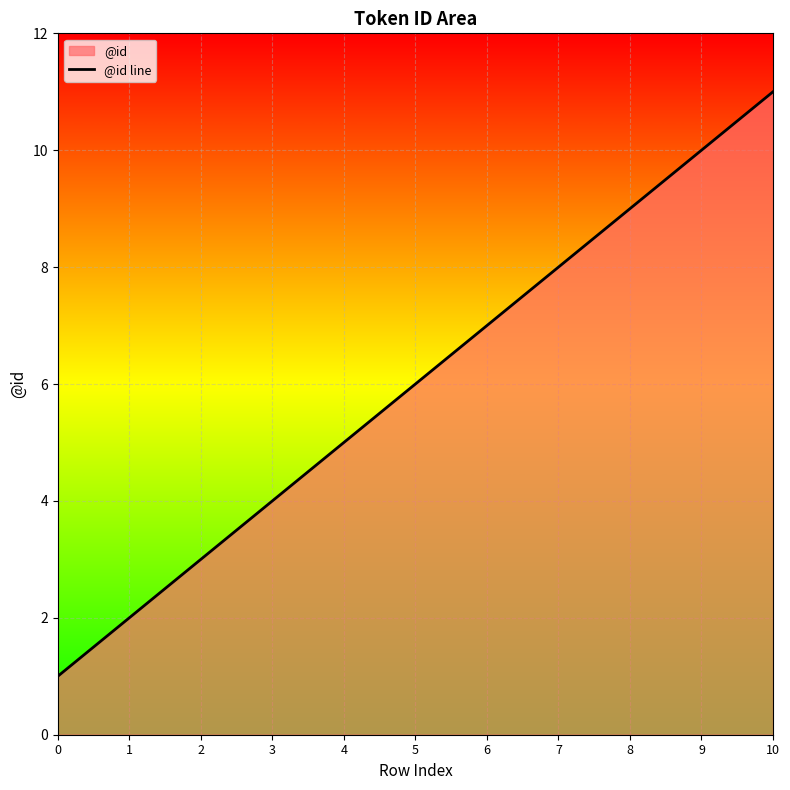

Is it true that the value at 2 is 3?

True